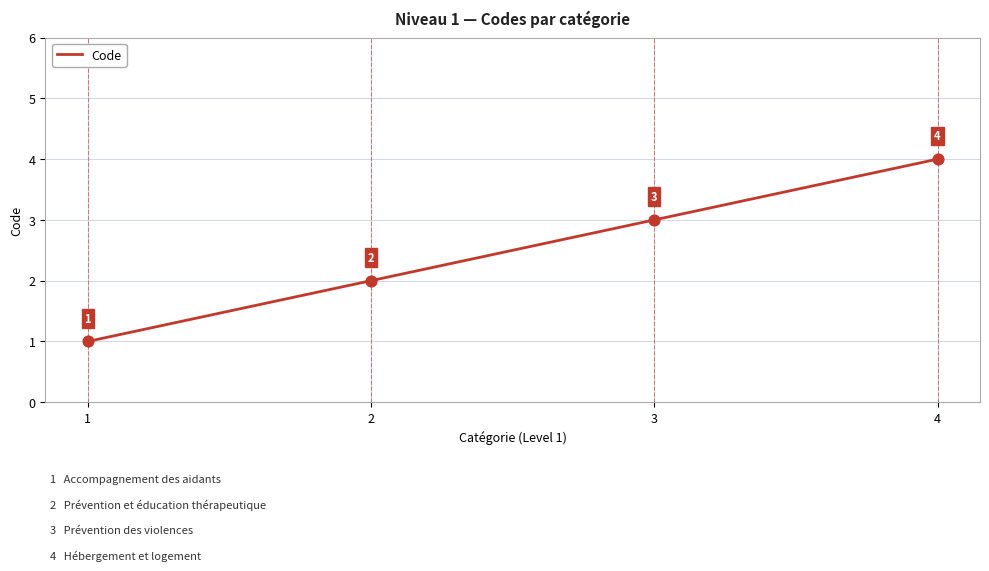

What is the ratio of the value at 4 to the value at 2?

2.0